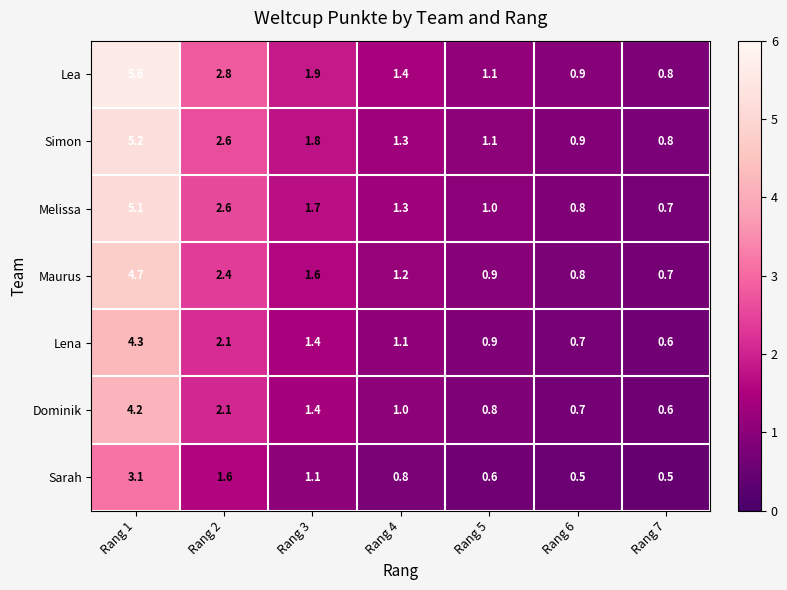

How many data points does each series have?

7